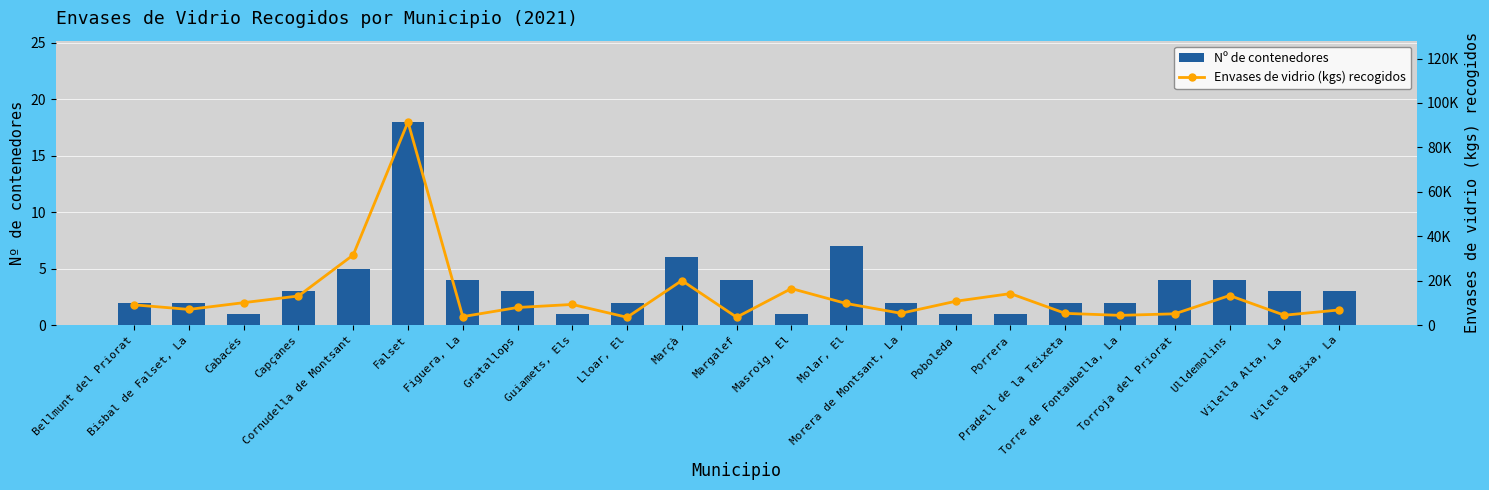

What is the minimum value shown in the chart?

1